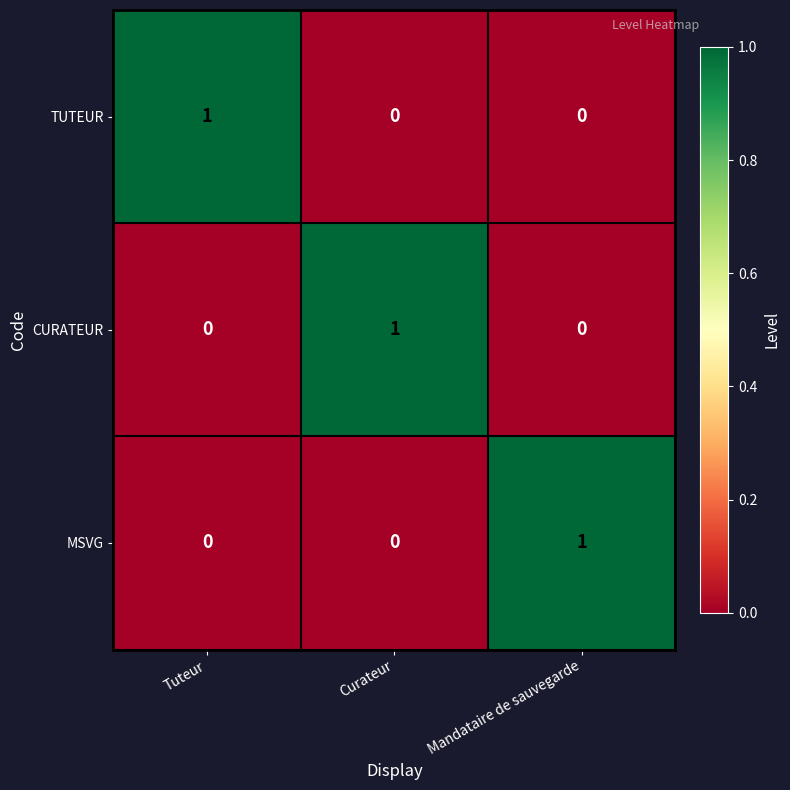

Reading left to right, what are all the values shown in this chart?

TUTEUR: 1	0	0
CURATEUR: 0	1	0
MSVG: 0	0	1